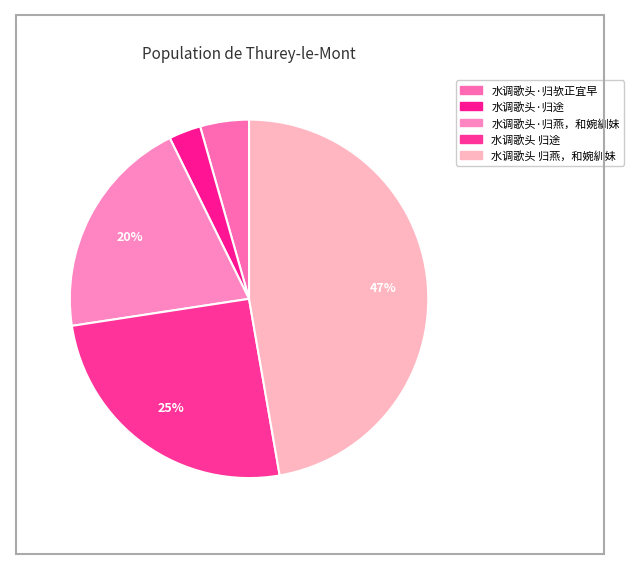

Do 水调歌头 归途 and 水调歌头·归途 together represent more than half of the pie?

No